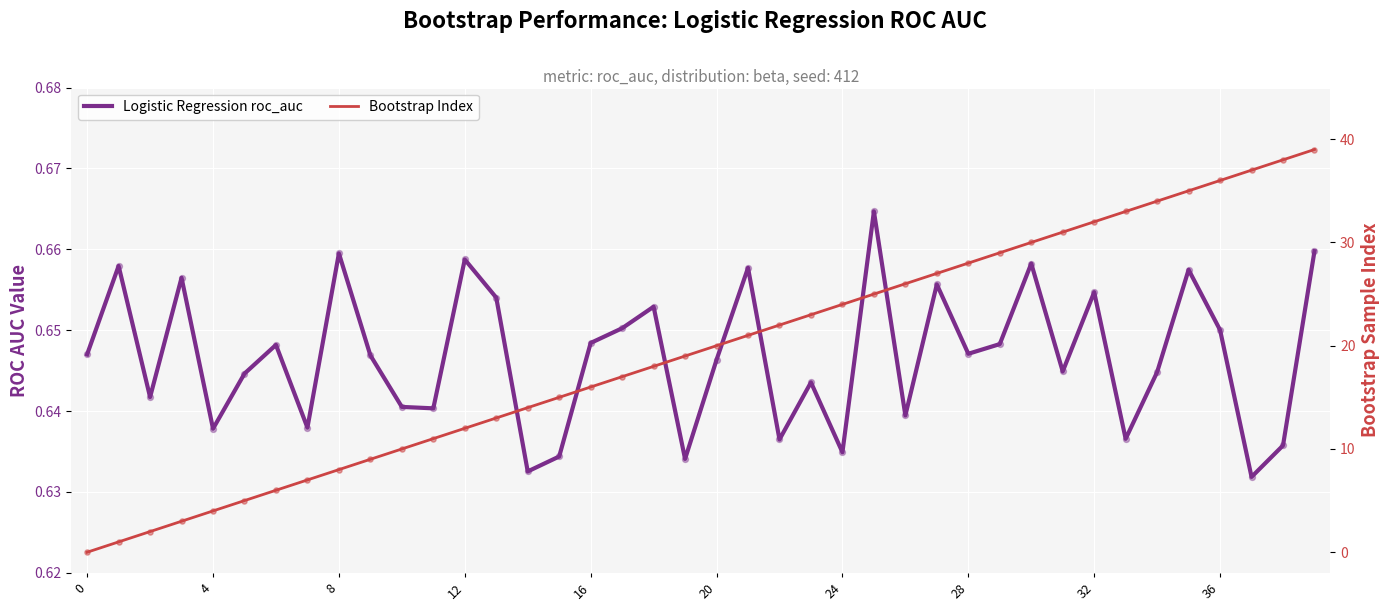

Which series has the widest spread of Y values?

Bootstrap Index